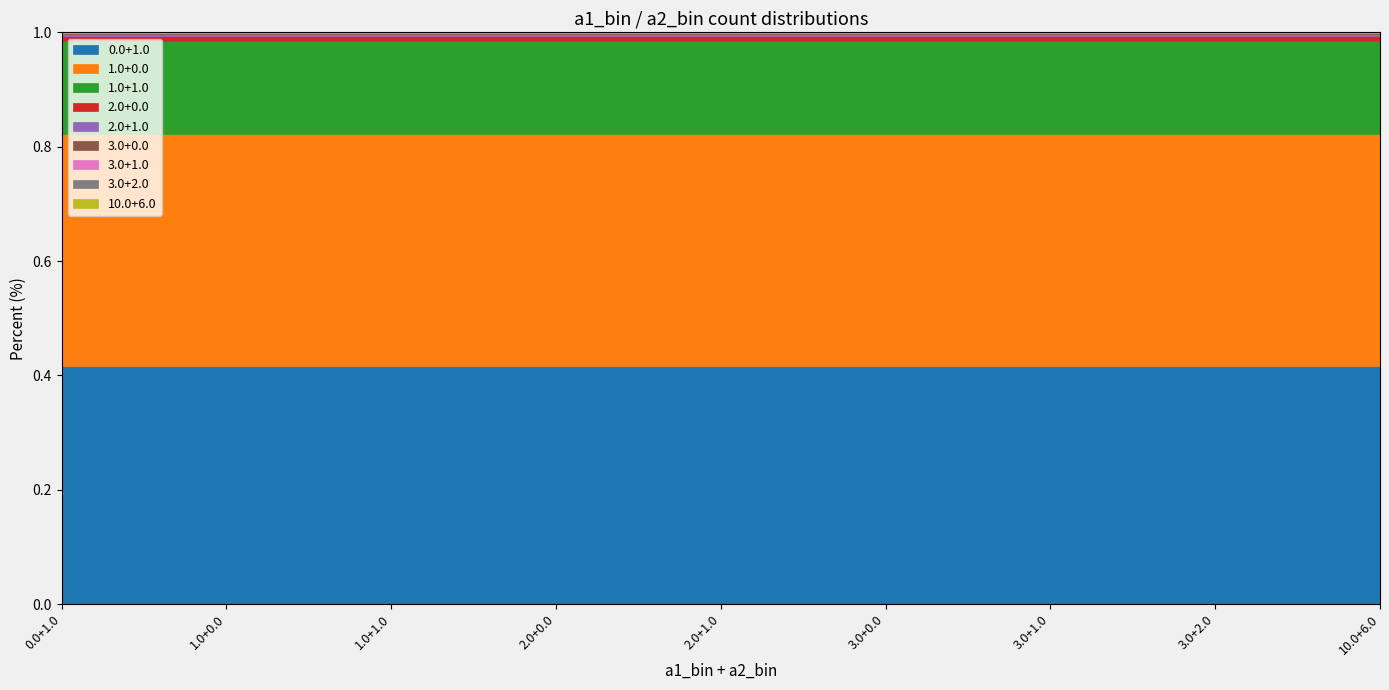

Between 2.0+0.0 and 1.0+1.0, which is larger?

2.0+0.0